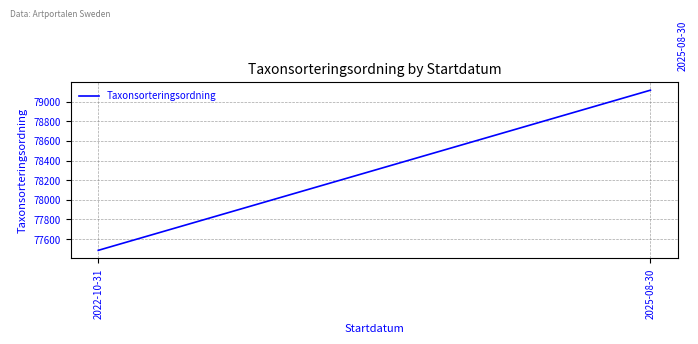

The chart shows a value of 106497.7 at 2025-08-30. True or false?

False